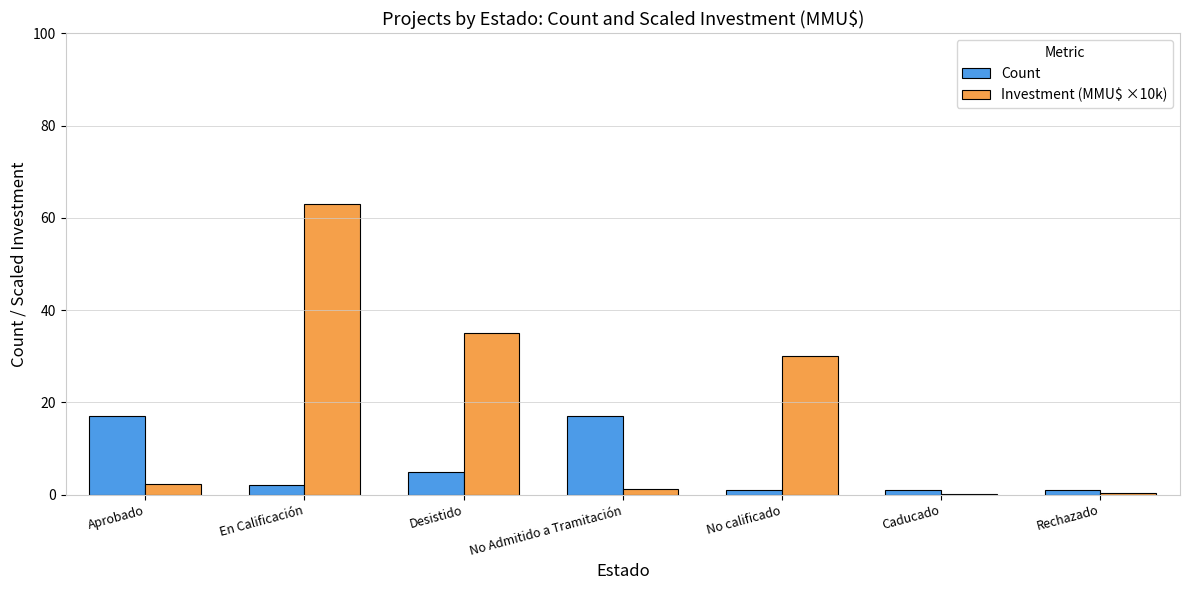

What is the total value across all series at En Calificación?

64.9